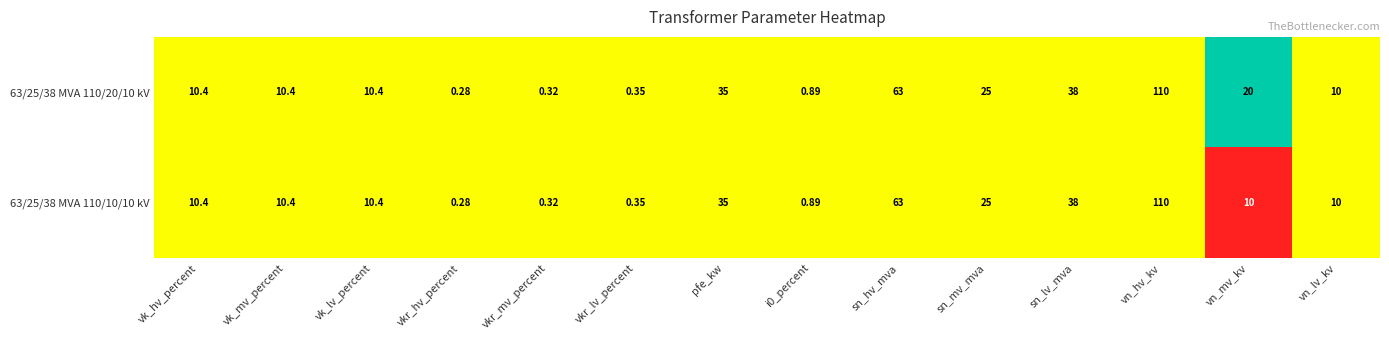

What is the greatest value displayed?

110.0